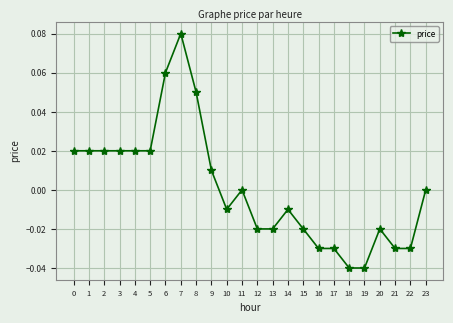

True or false: the data shows -0.0 at 15.

True